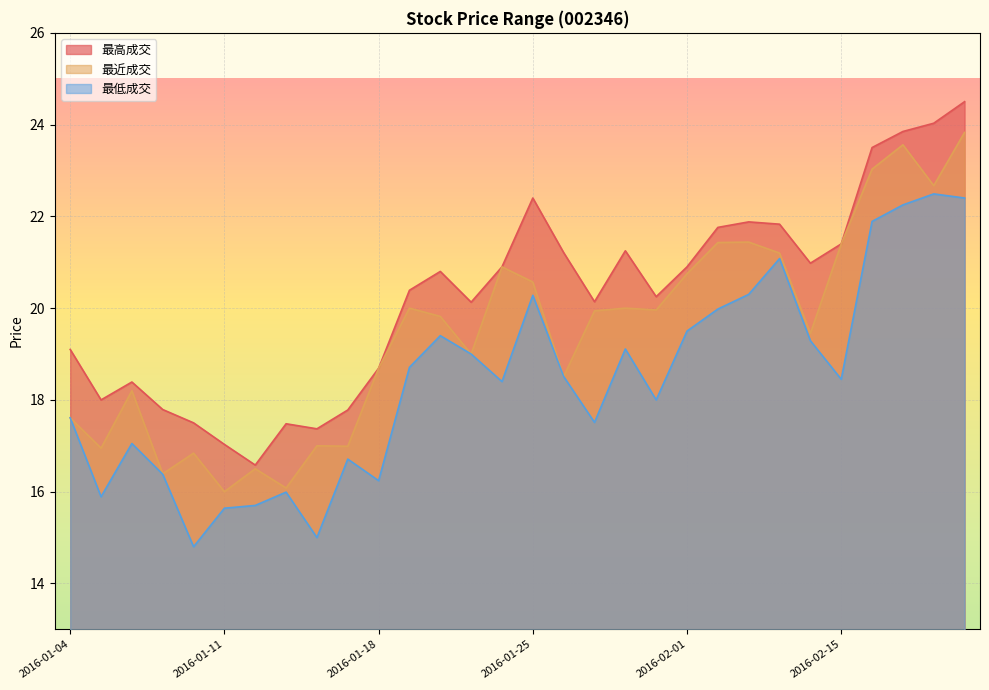

True or false: 最高成交 has more than 2 interior local peaks.

True